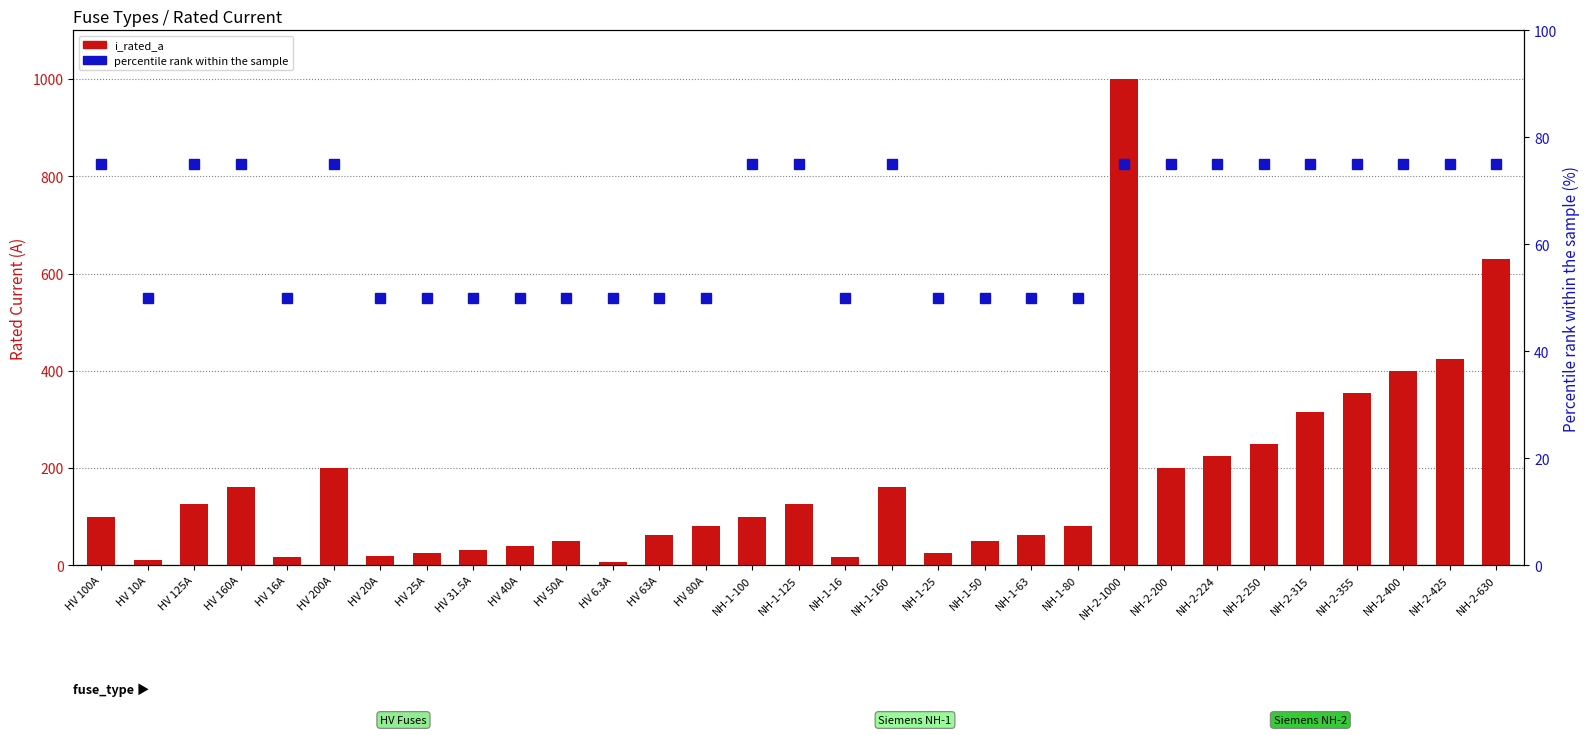

What are all the series names shown in the legend?

i_rated_a, percentile rank within the sample